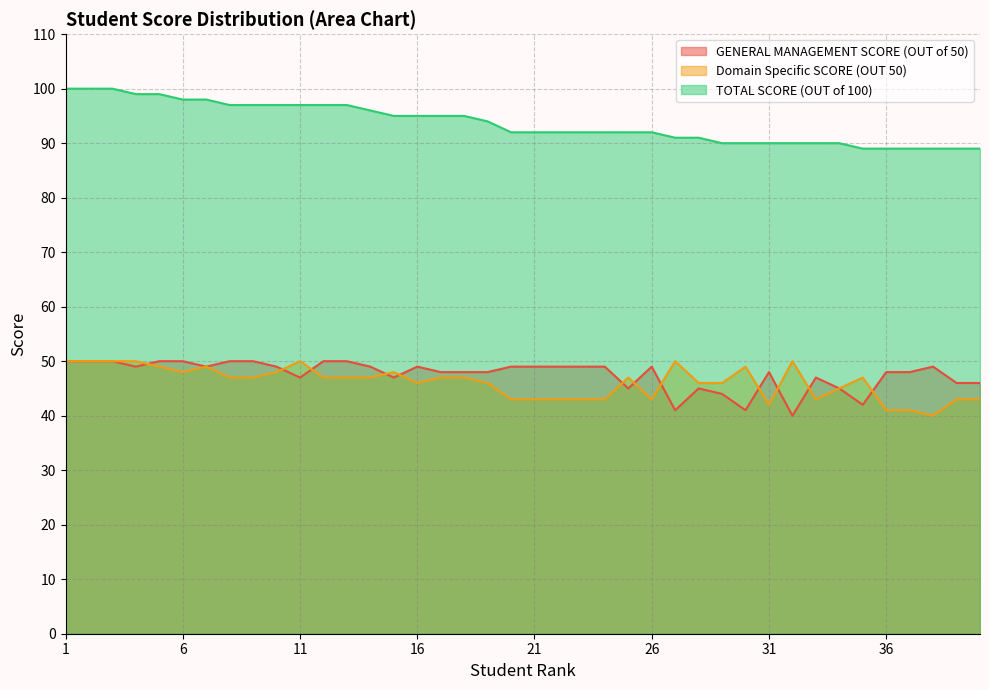

True or false: TOTAL SCORE (OUT of 100) and GENERAL MANAGEMENT SCORE (OUT of 50) cross at least once.

False